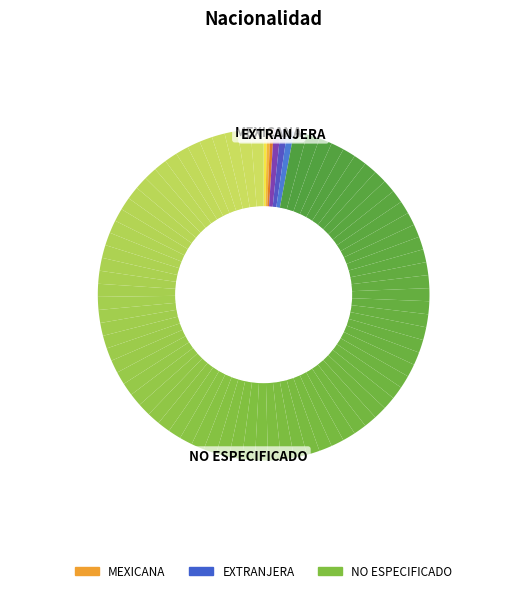

Does any single category account for the majority?

Yes